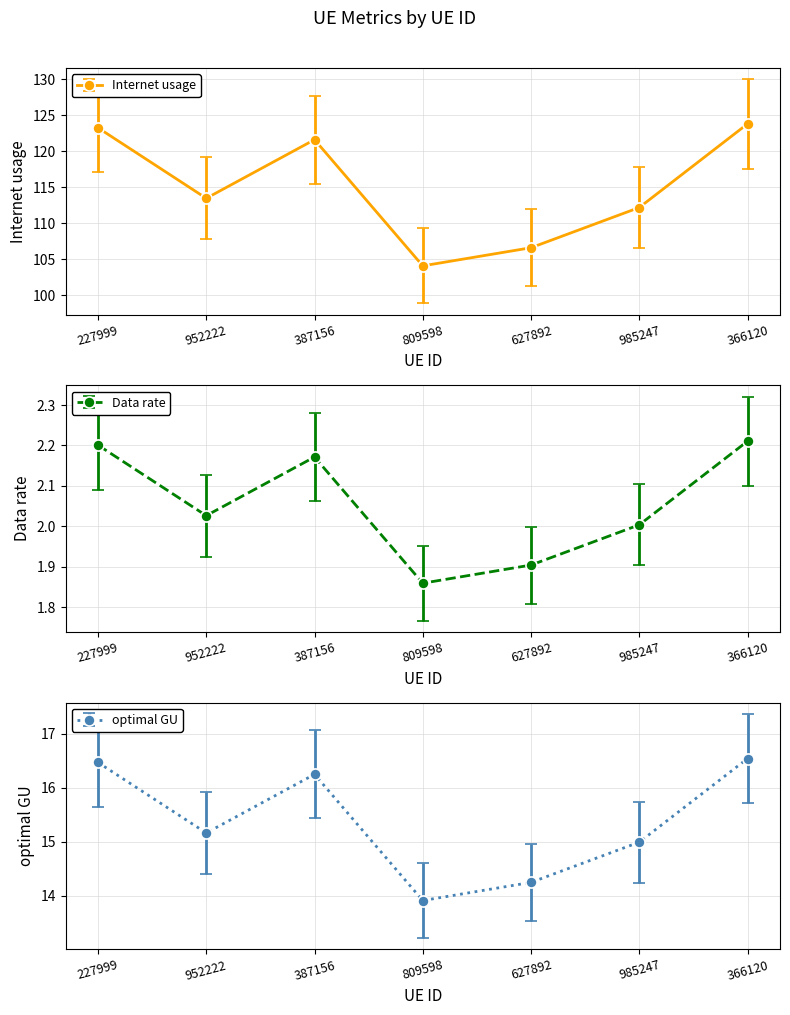

Where is the first local minimum for Internet usage?

952222